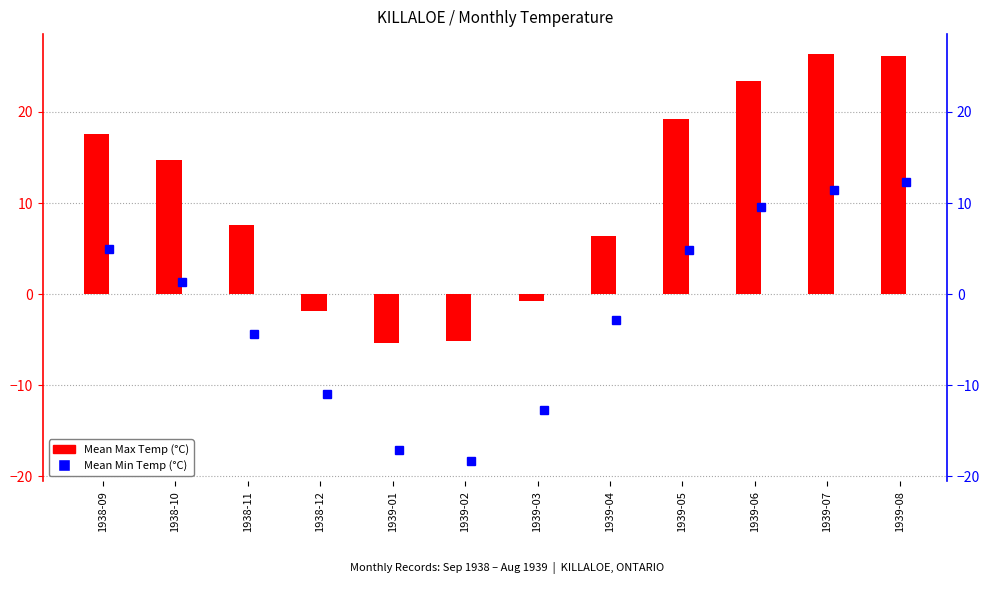

Between 1938-10 and 1939-07, which is larger?

1939-07